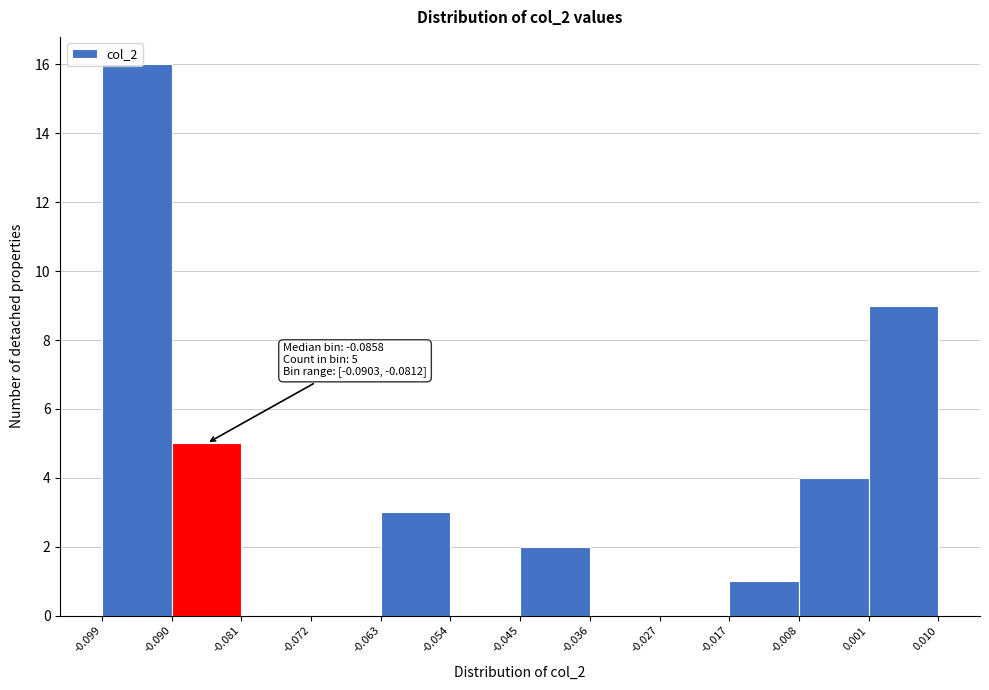

Which range on the x-axis has the tallest bar?

-0.099 to -0.090